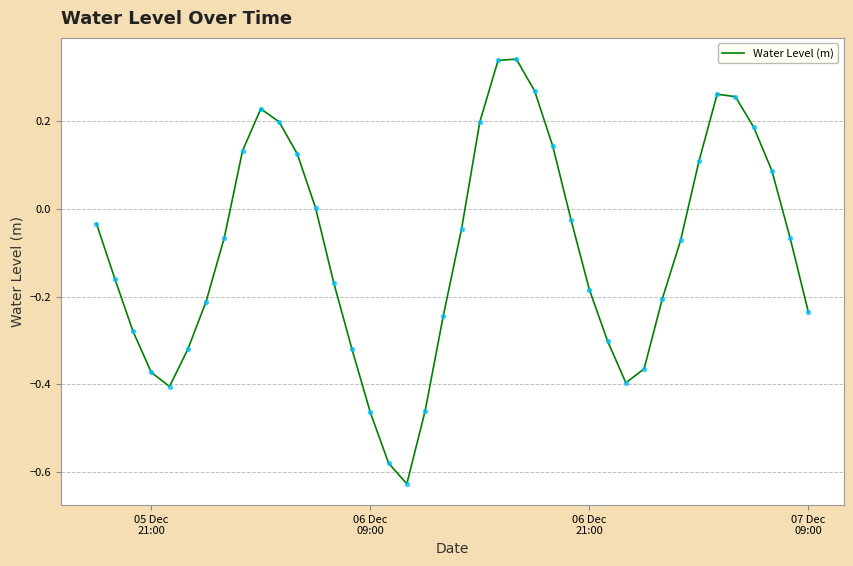

What is the difference between the maximum and minimum values?

1.0